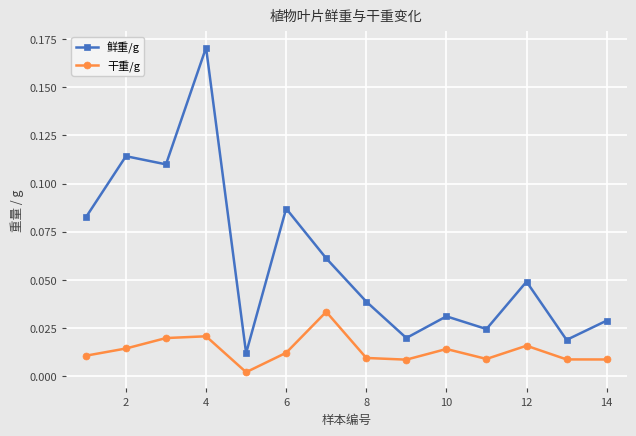

How many interior local valleys does the 鲜重/g series have?

5